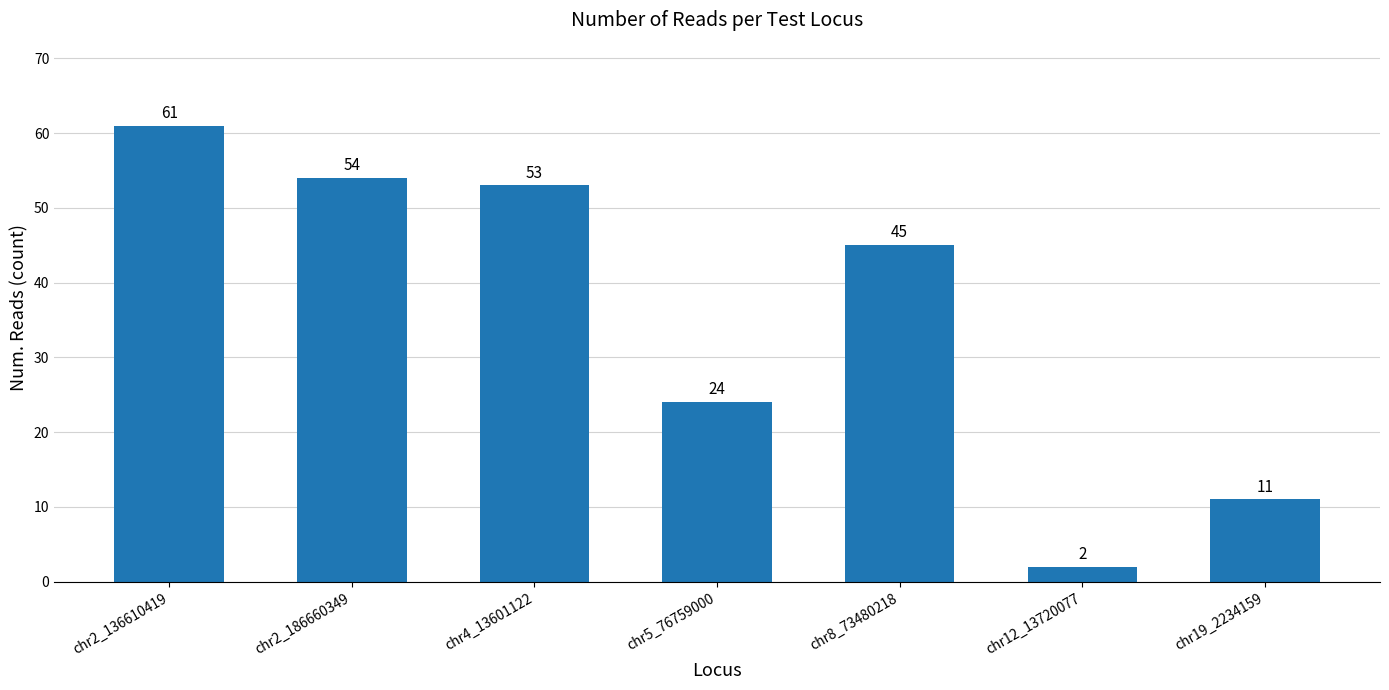

Reading left to right, list all the values displayed in this chart.

chr2_136610419=61	chr2_186660349=54	chr4_13601122=53	chr5_76759000=24	chr8_73480218=45	chr12_13720077=2	chr19_2234159=11